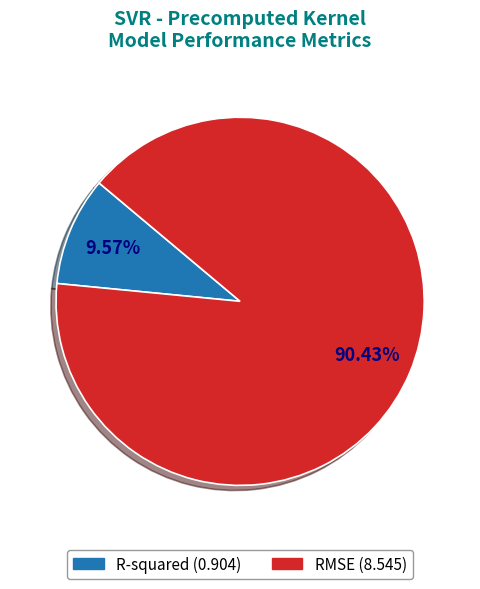

How many segments does this pie chart have?

2